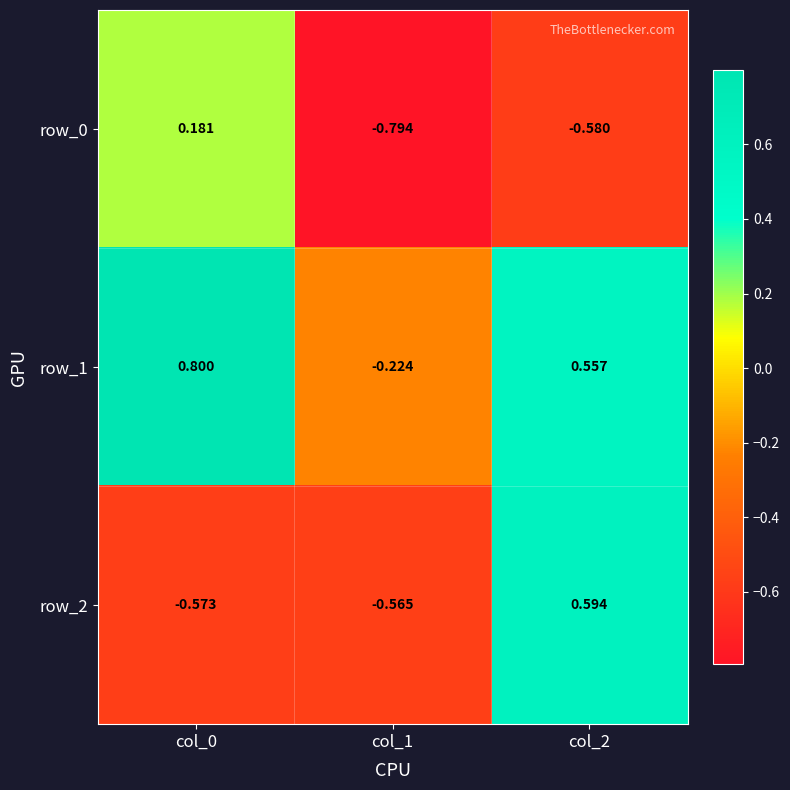

How many positive values does the row_1 series have?

2